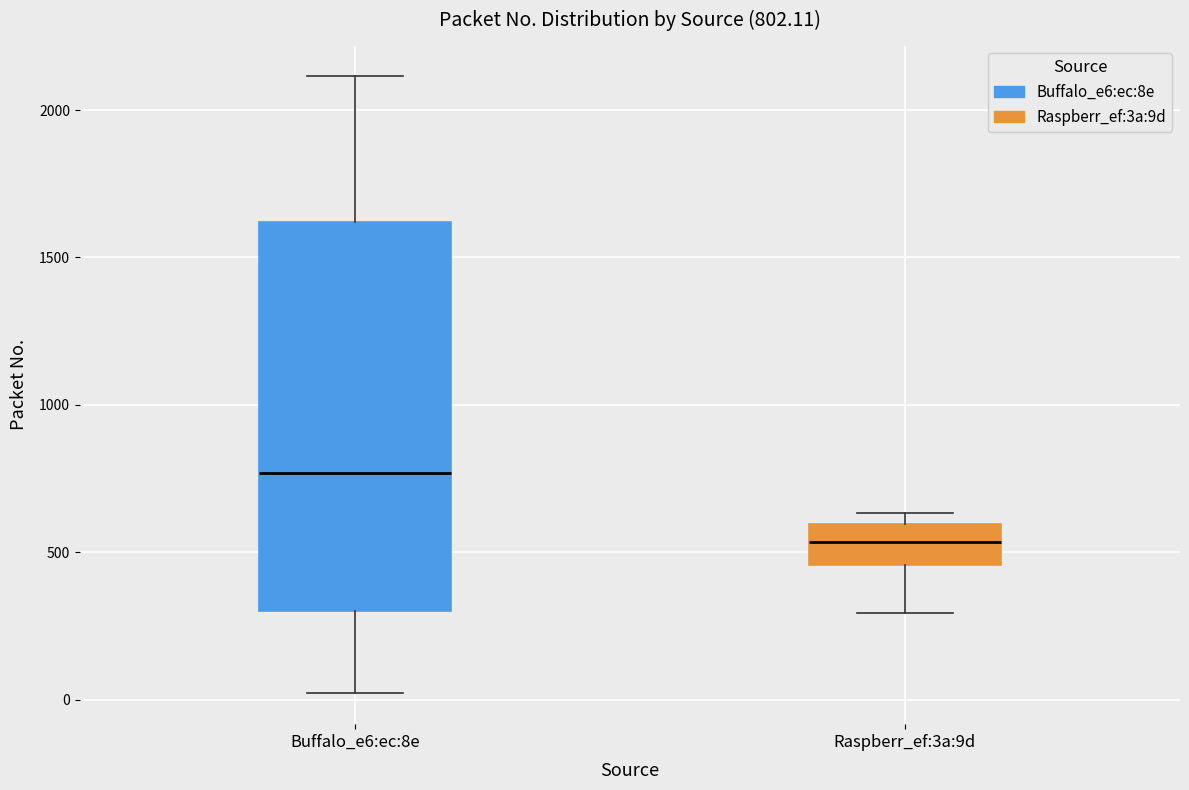

Comparing the boxes themselves (not the whiskers), which one is the tallest?

Buffalo_e6:ec:8e